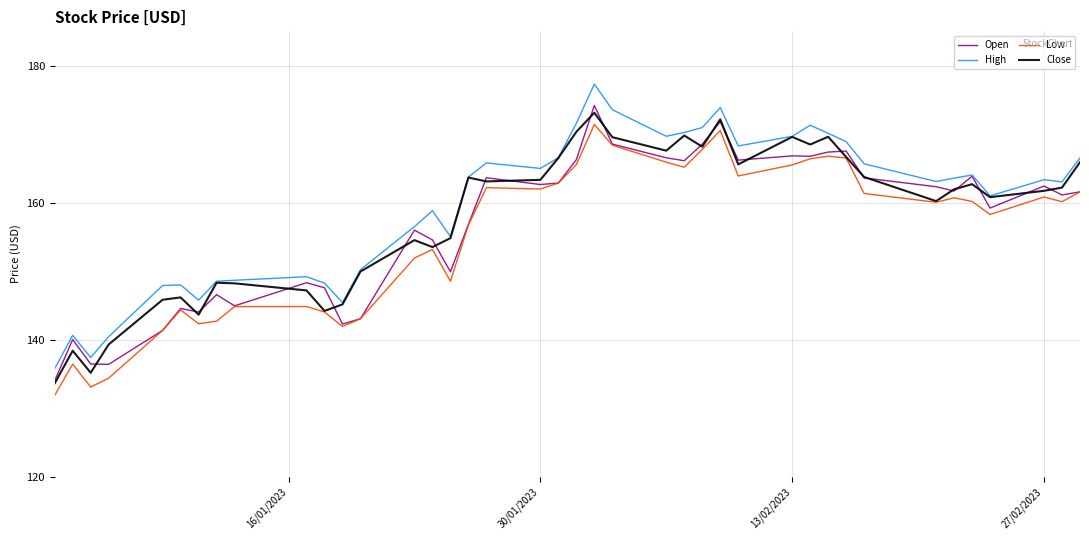

What is the greatest value displayed?

177.3